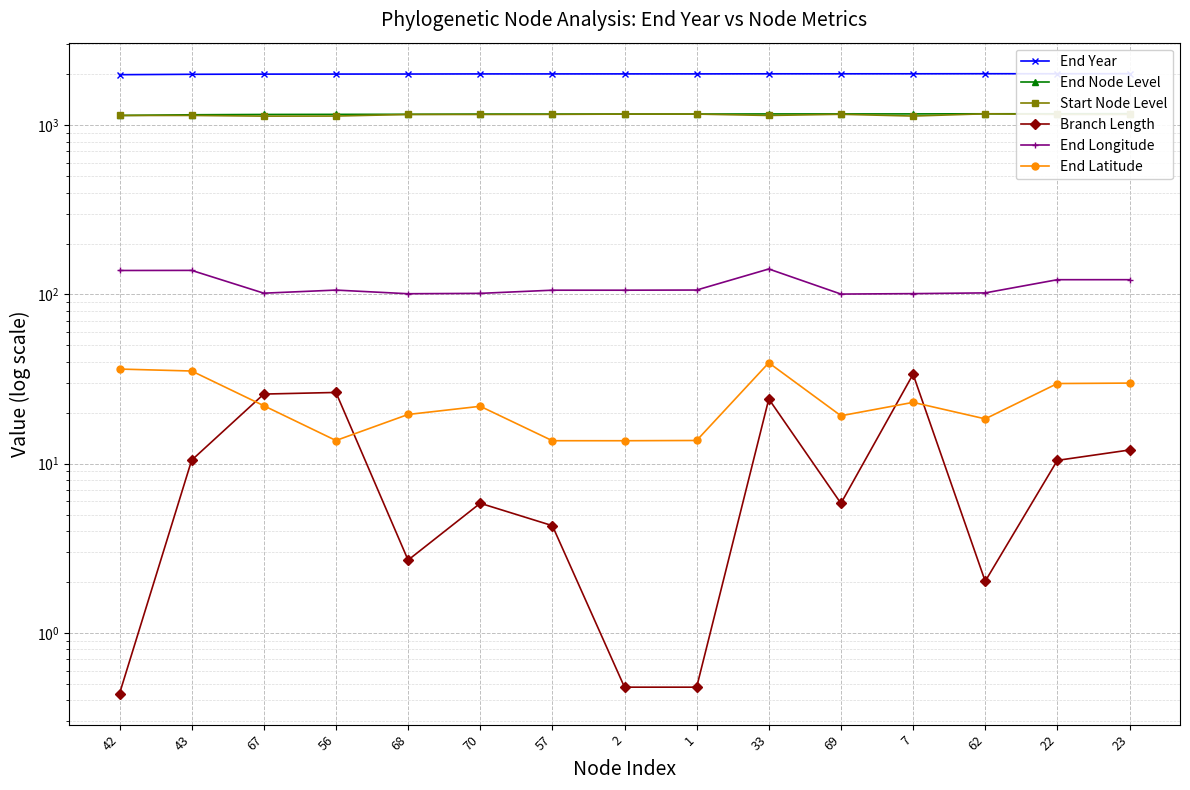

What is the average value of the End Longitude series?

113.1